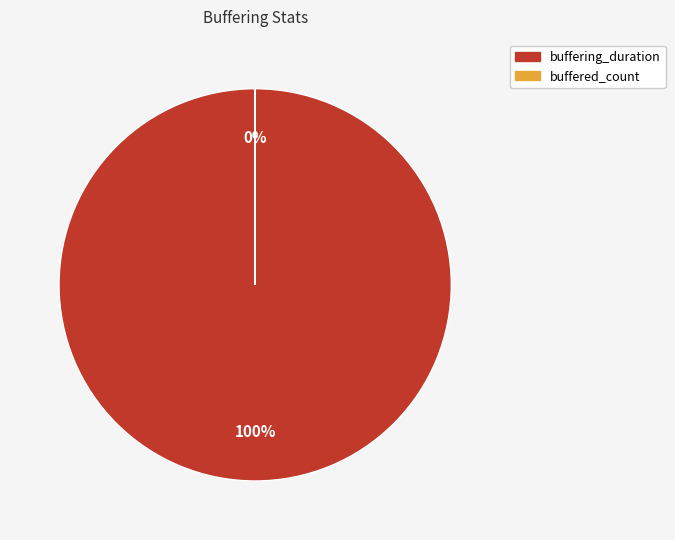

What percentage is NOT represented by buffered_count?

100.0%